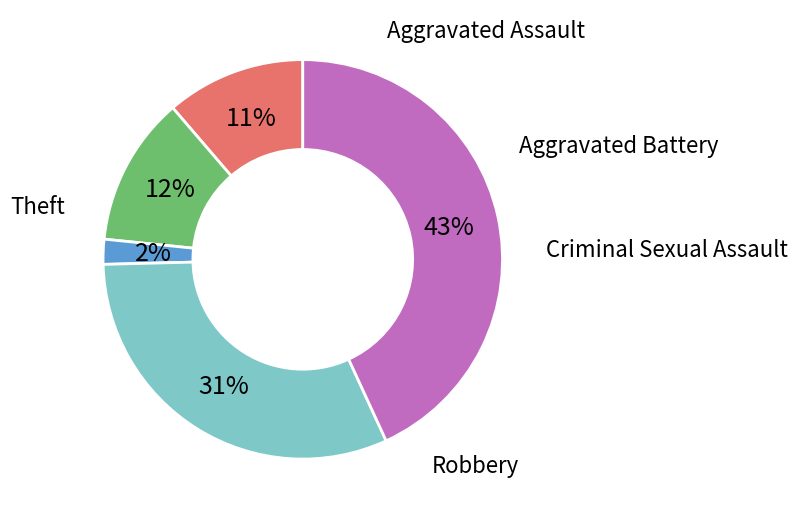

To the nearest percent, what is the difference between the largest and smallest slice percentages?

41%